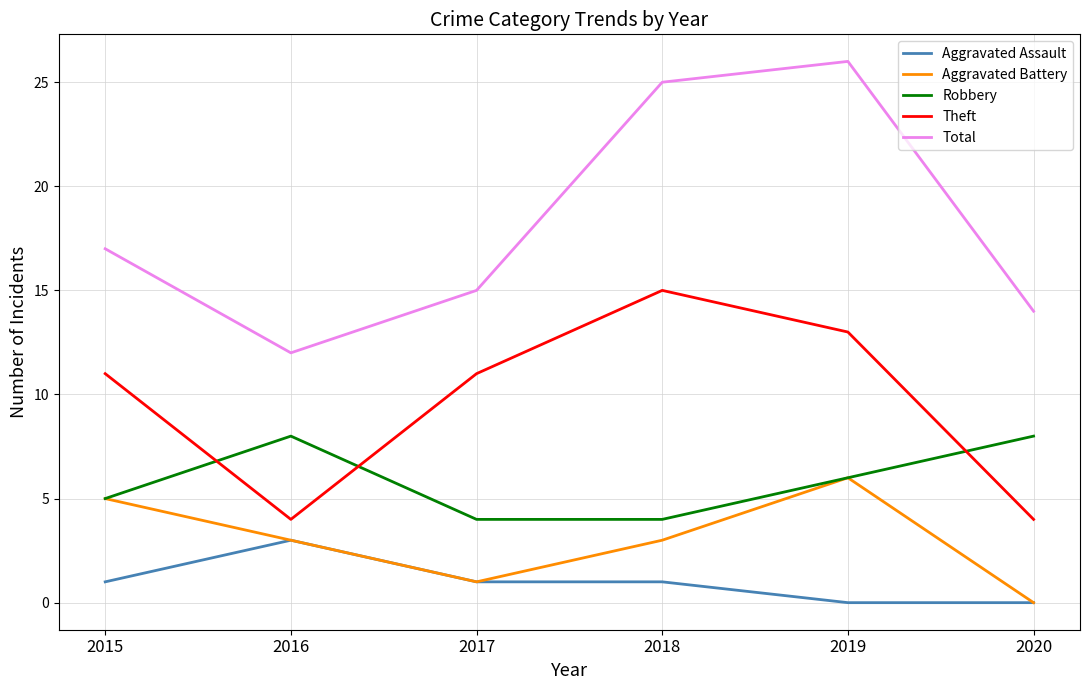

What is the spread (max minus min) of values at 2015?

16